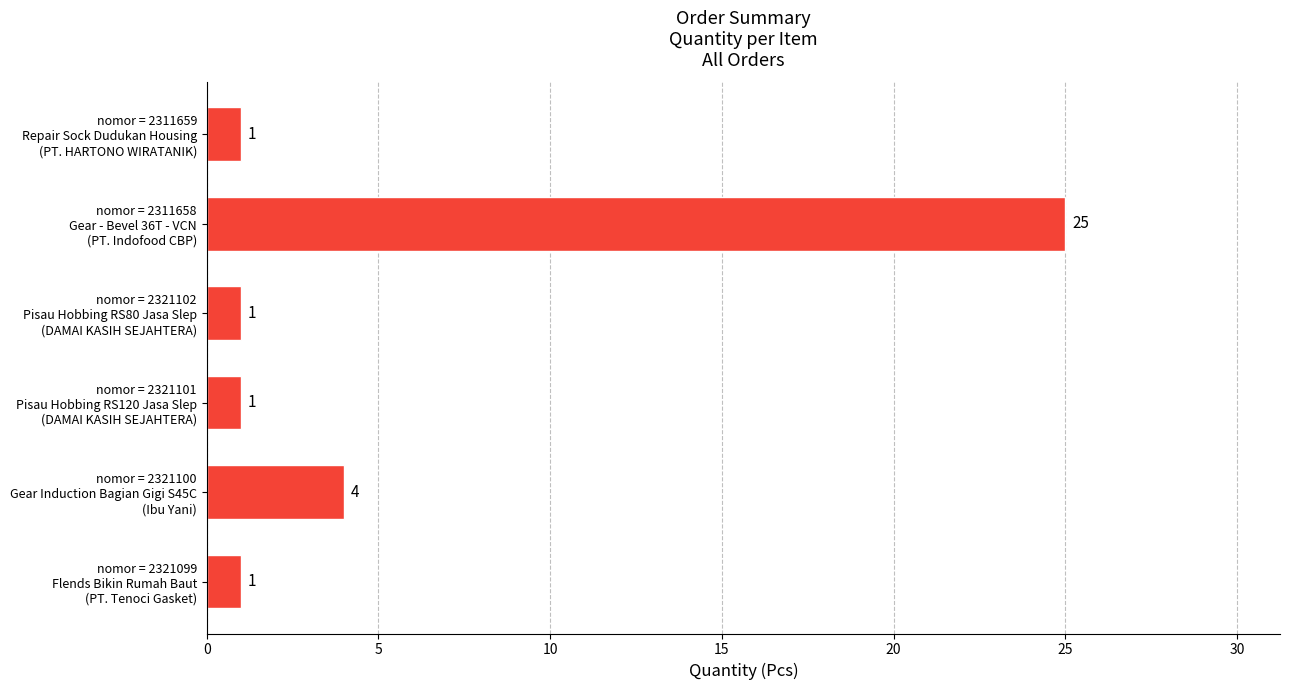

What is the greatest value displayed?

25